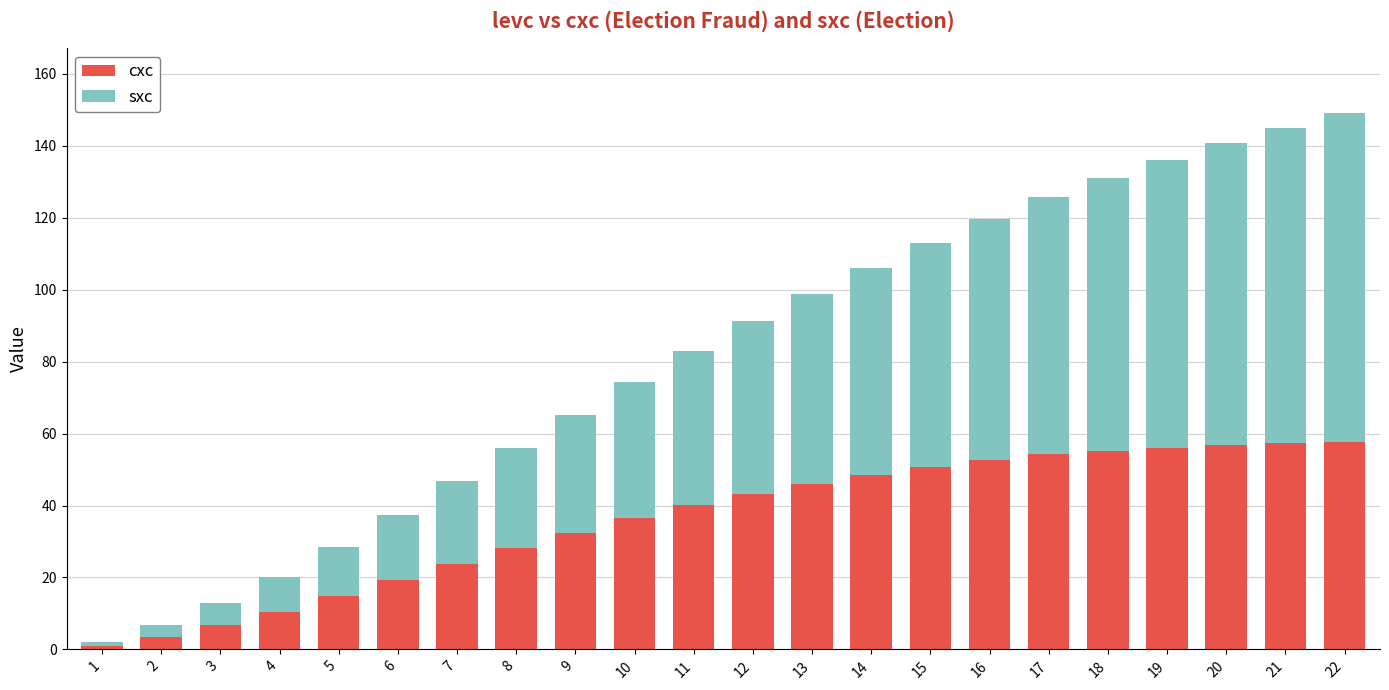

What is the sum of the cxc values at 16 and 18?

107.8